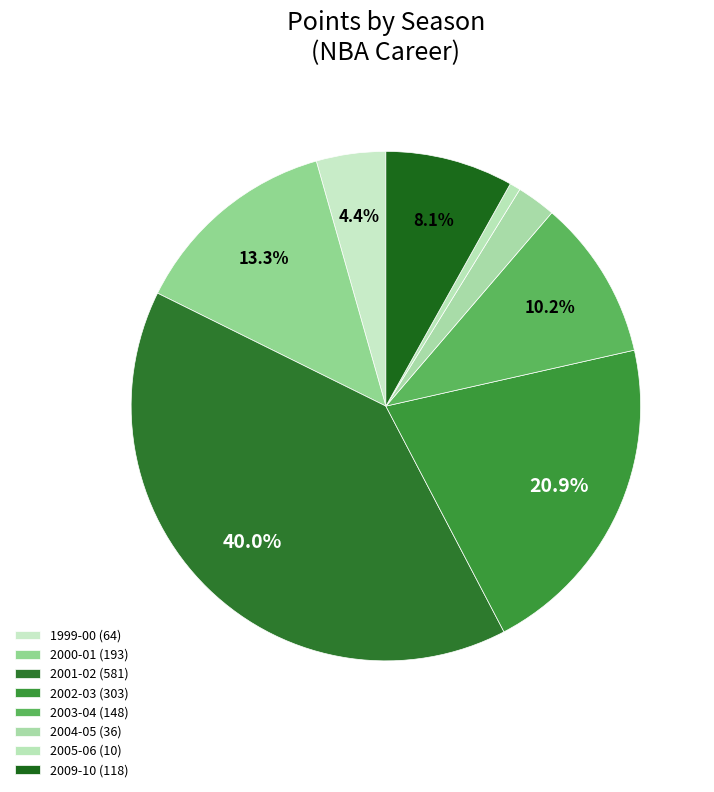

Count the number of slices in the pie.

8